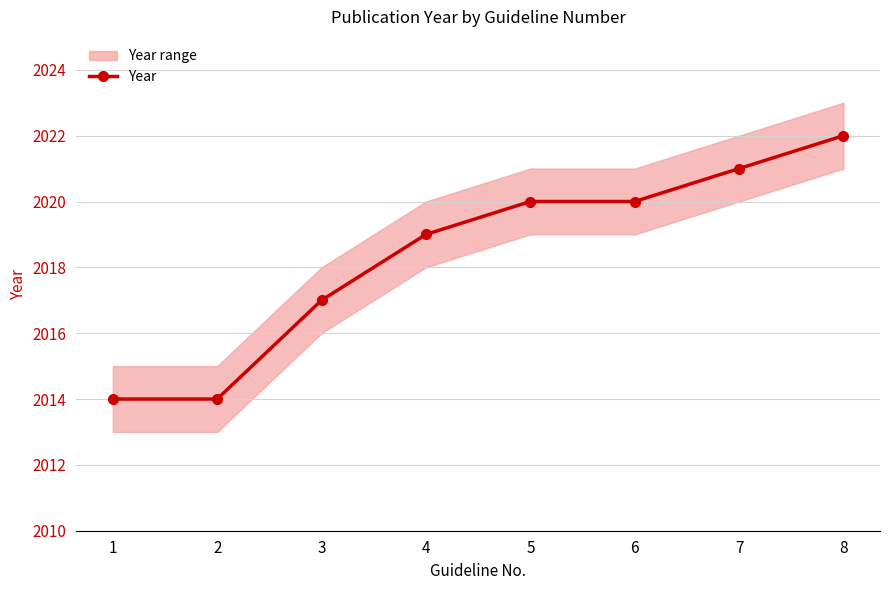

Count the number of values greater than 2020.

2